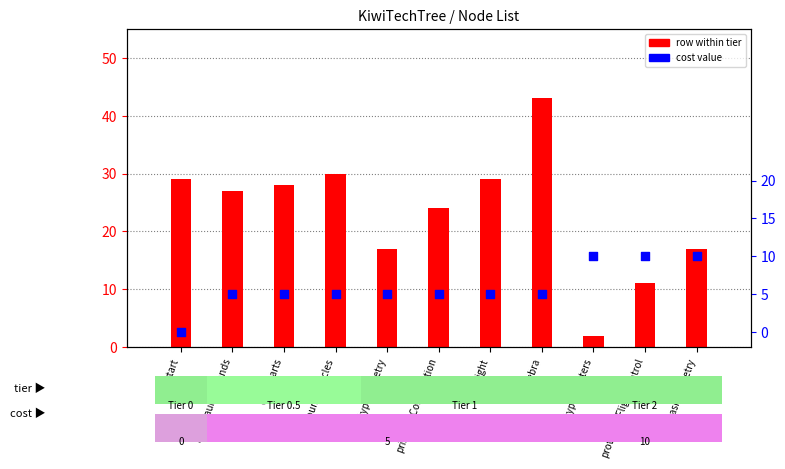

Is the value of row (position in tier) at prototypeRocketry greater than the value of cost at basicLaunchStands?

Yes